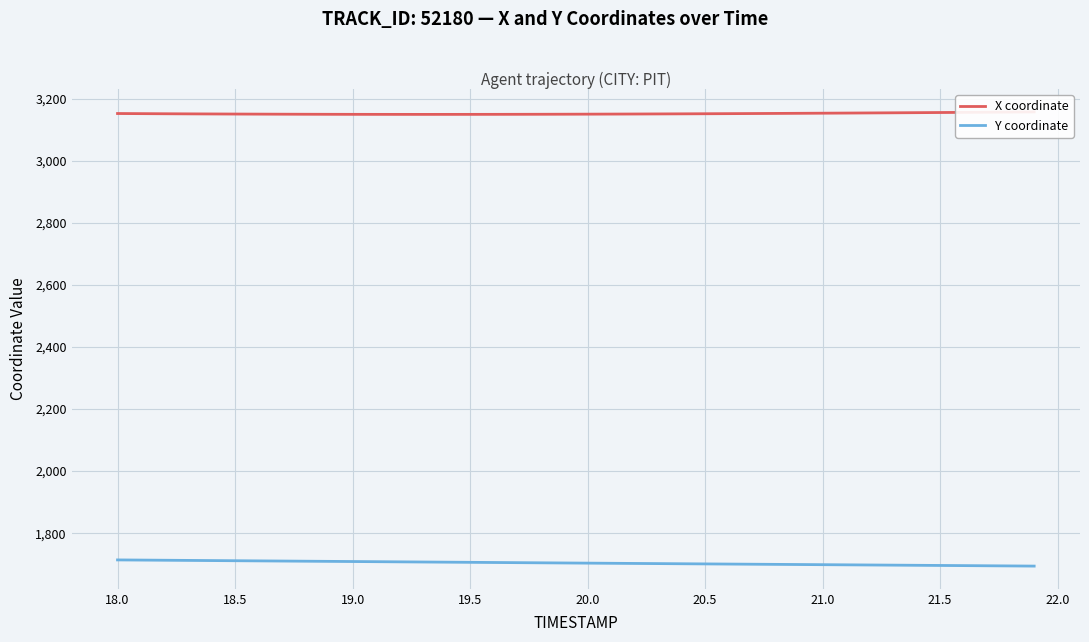

What is the difference between the second highest and second lowest values in the Y coordinate series?

18.9